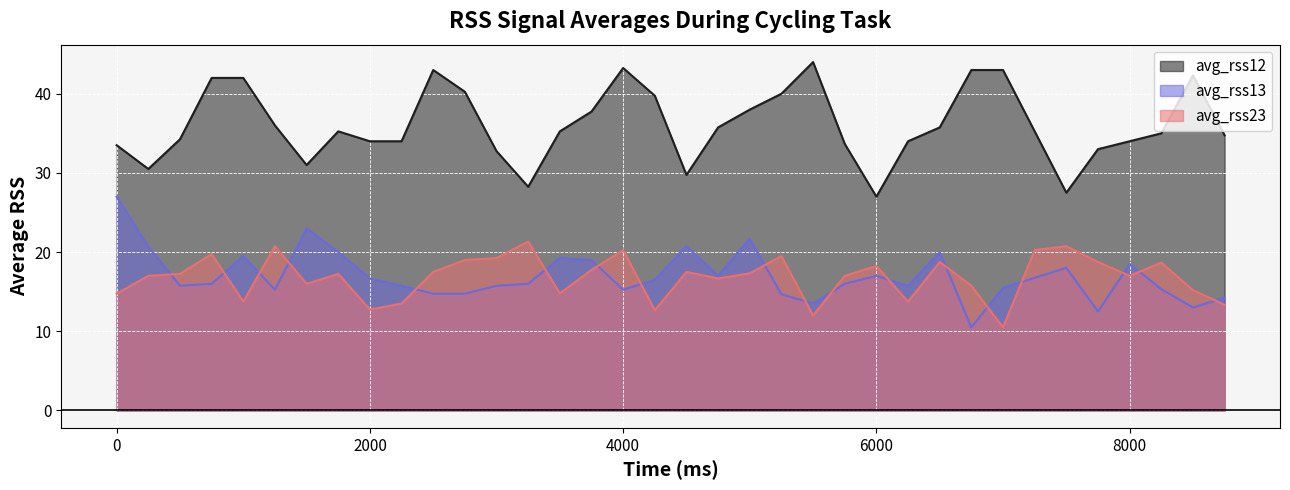

What is the lowest value of the avg_rss23 series?

10.5